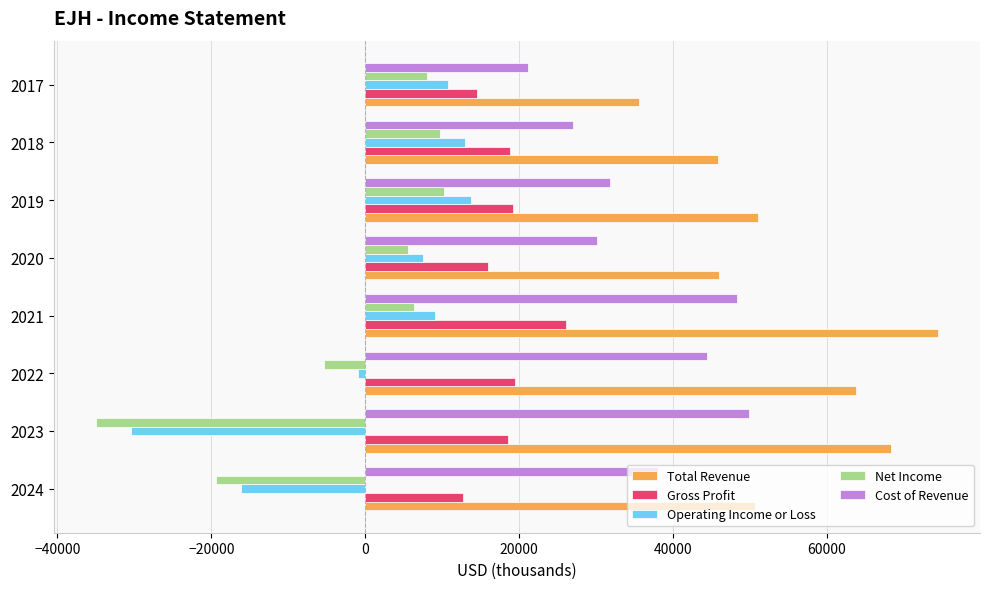

What is the greatest value displayed?

74400